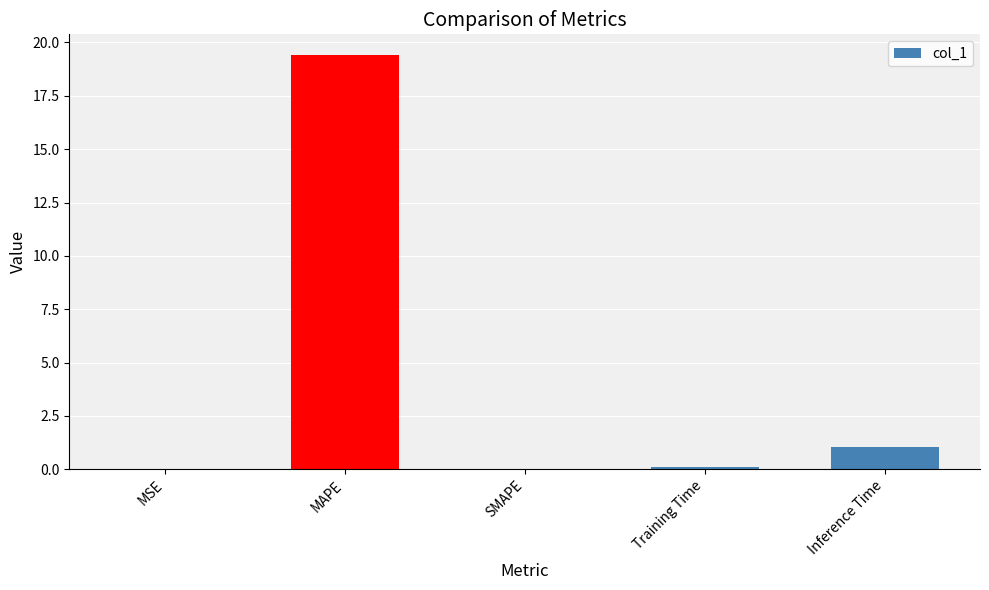

What is the maximum value shown in the chart?

19.4